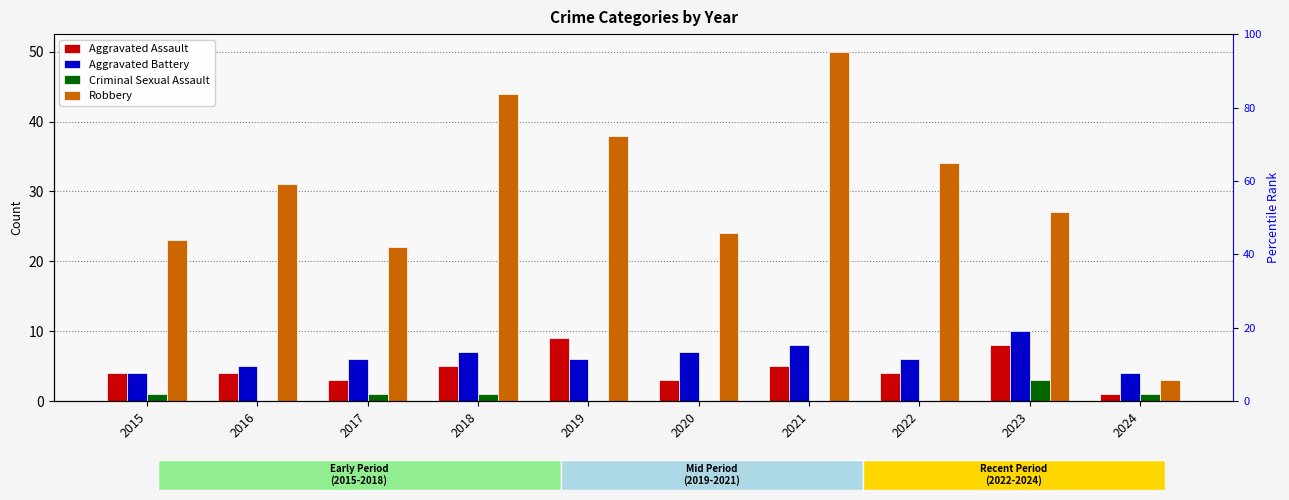

At 2018, list the series in order from largest to smallest.

Robbery, Aggravated Battery, Aggravated Assault, Criminal Sexual Assault